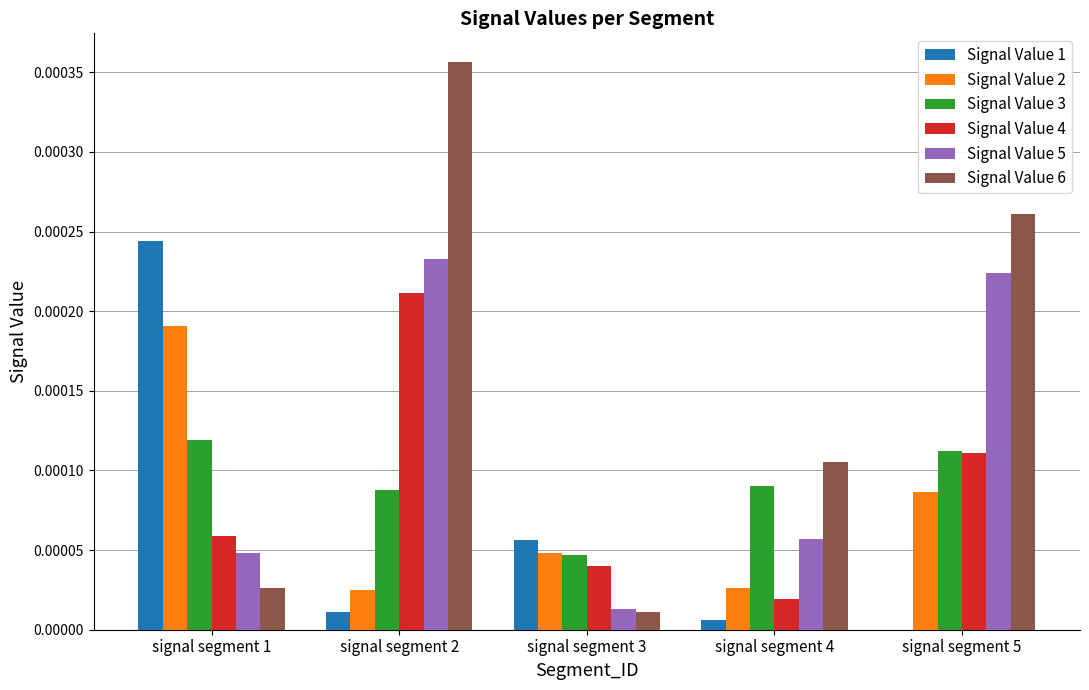

How many categories are shown in the chart?

5